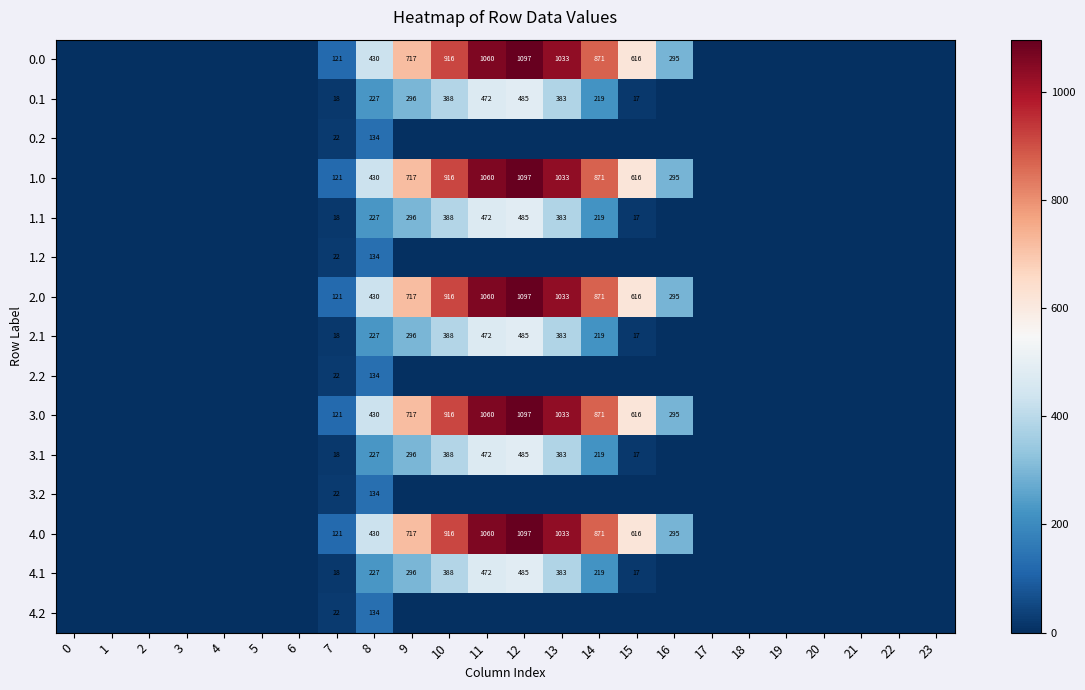

At how many categories does at least one series exceed 886?

4